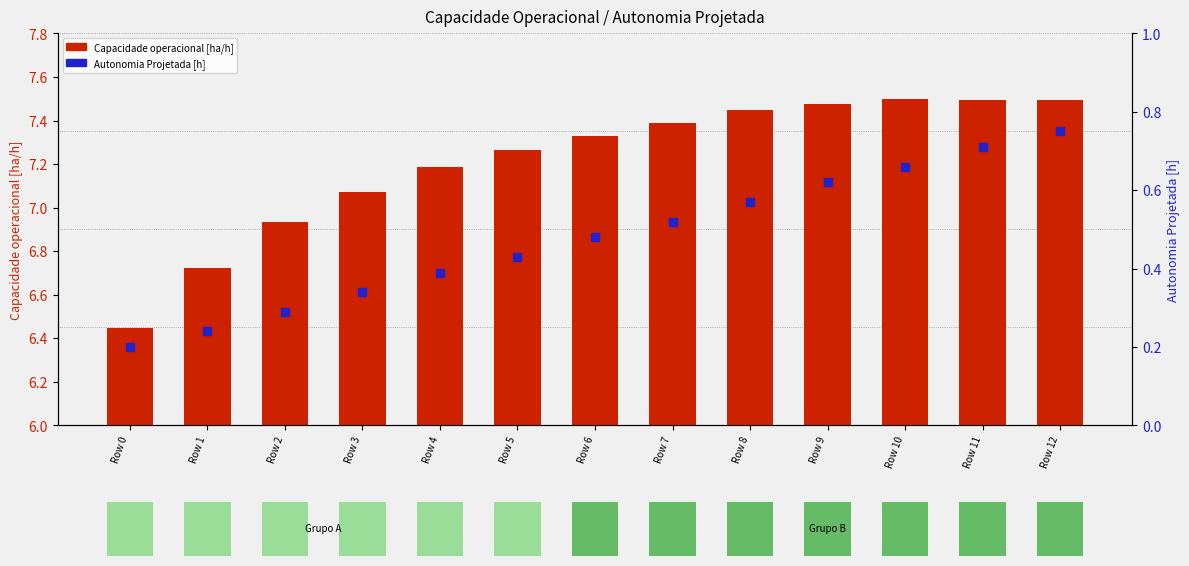

What is the total value across all series at Row 1?

7.0